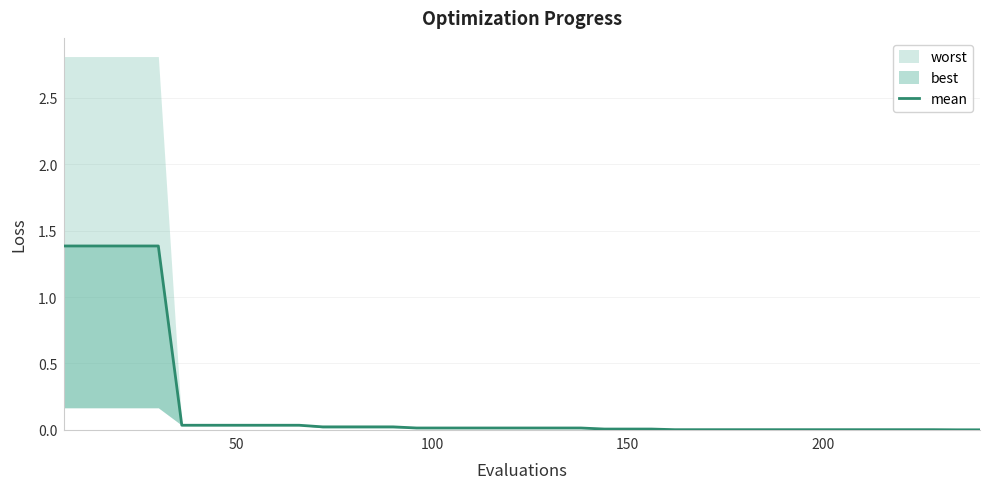

Reading left to right, extract all data points from this chart.

1.4	1.4	1.4	1.4	1.4	0.0	0.0	0.0	0.0	0.0	0.0	0.0	0.0	0.0	0.0	0.0	0.0	0.0	0.0	0.0	0.0	0.0	0.0	0.0	0.0	0.0	0.0	0.0	0.0	0.0	0.0	0.0	0.0	0.0	0.0	0.0	0.0	0.0	0.0	0.0